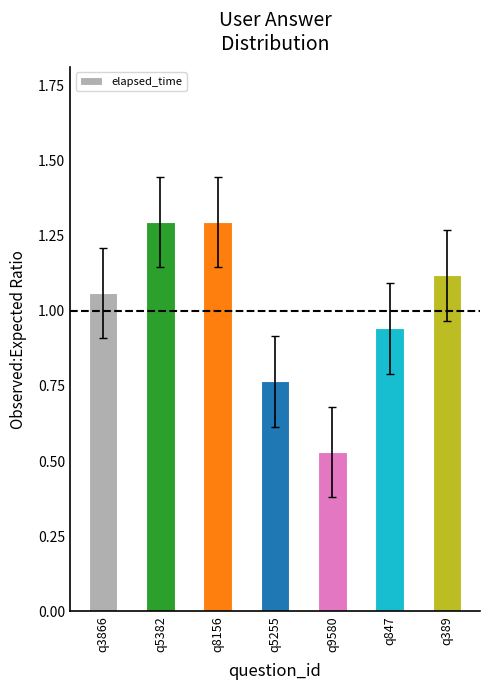

How many values are below 1?

3